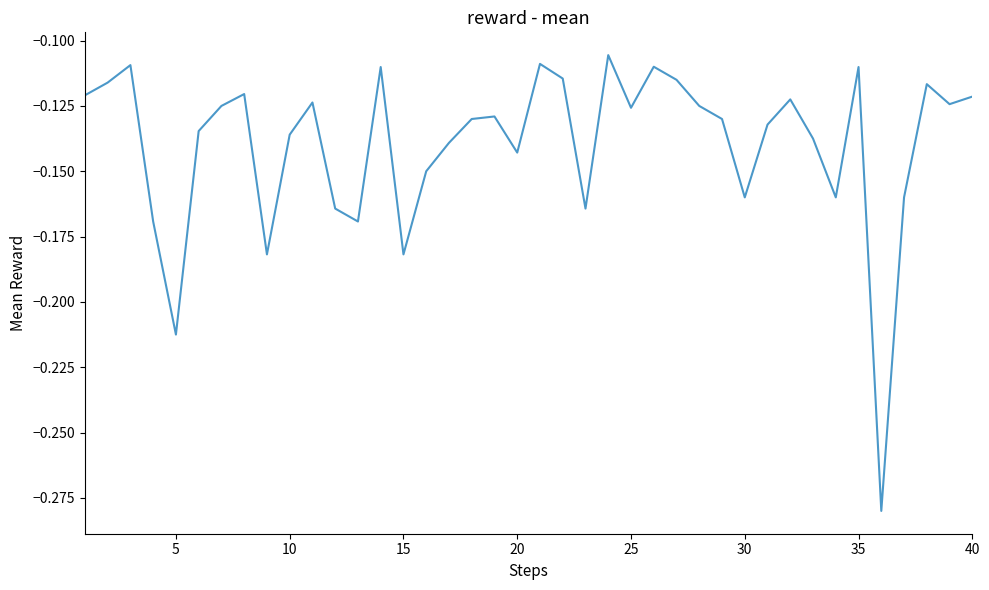

Is this an area chart (filled region under the line)?

No